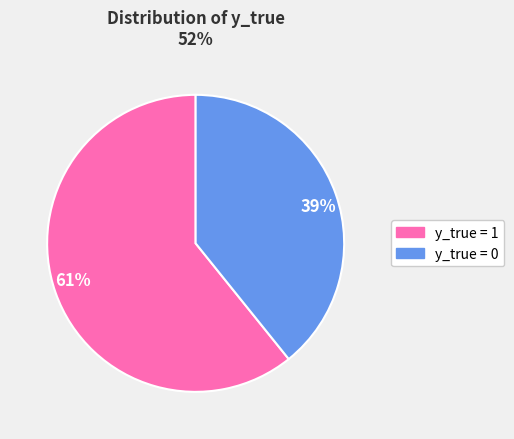

What is the largest slice in the pie chart?

y_true = 1